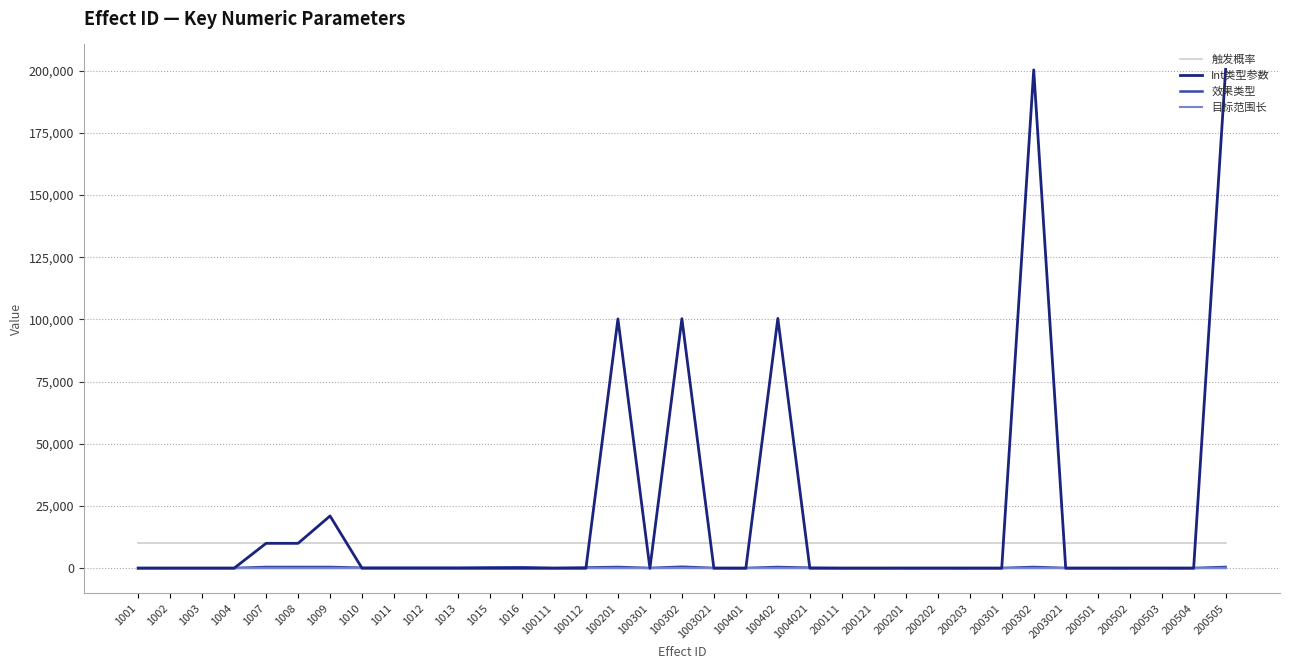

What is the average value of the 目标范围长 series?

2